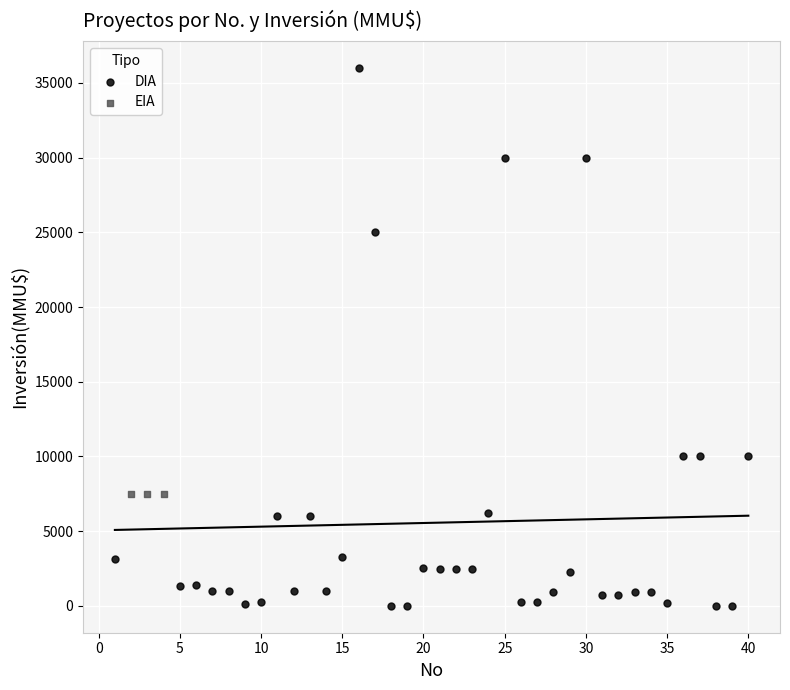

Which series reaches the minimum Y coordinate?

DIA